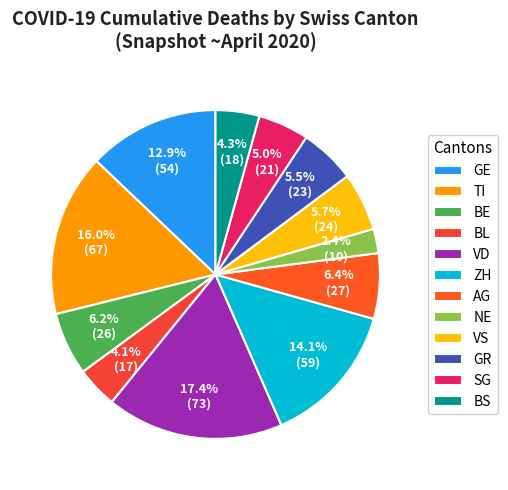

How many slices are in this pie chart?

12